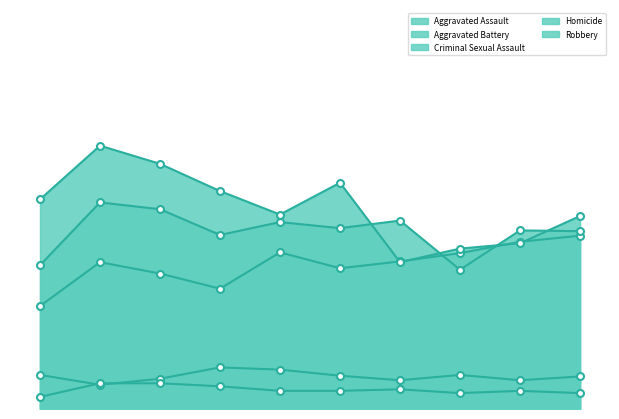

In Robbery, how many points are higher than both neighbors (excluding endpoints)?

2